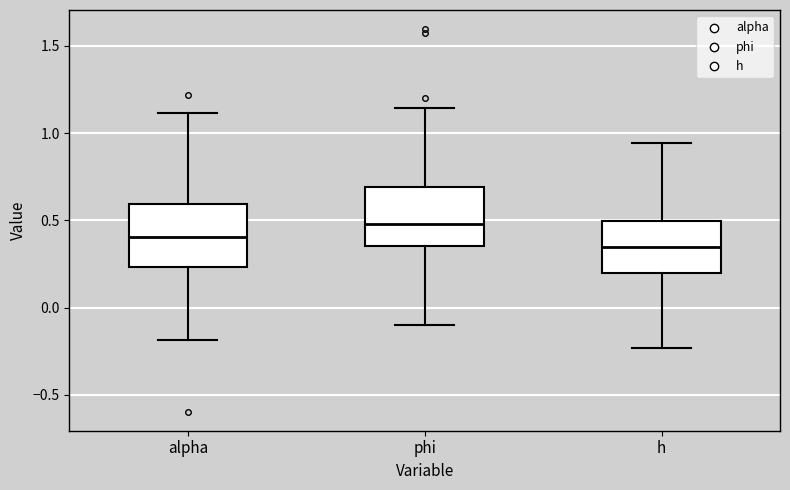

Reading left to right, read every box against the y-axis: the position of its median line, the range the box covers, and the ends of its whiskers. The values are not printed on the chart, so give them approximately, as read against the axis.

alpha: median 0.40, box 0.25 to 0.60, whiskers -0.20 to 1.10
phi: median 0.50, box 0.35 to 0.70, whiskers -0.10 to 1.15
h: median 0.35, box 0.20 to 0.50, whiskers -0.25 to 0.95